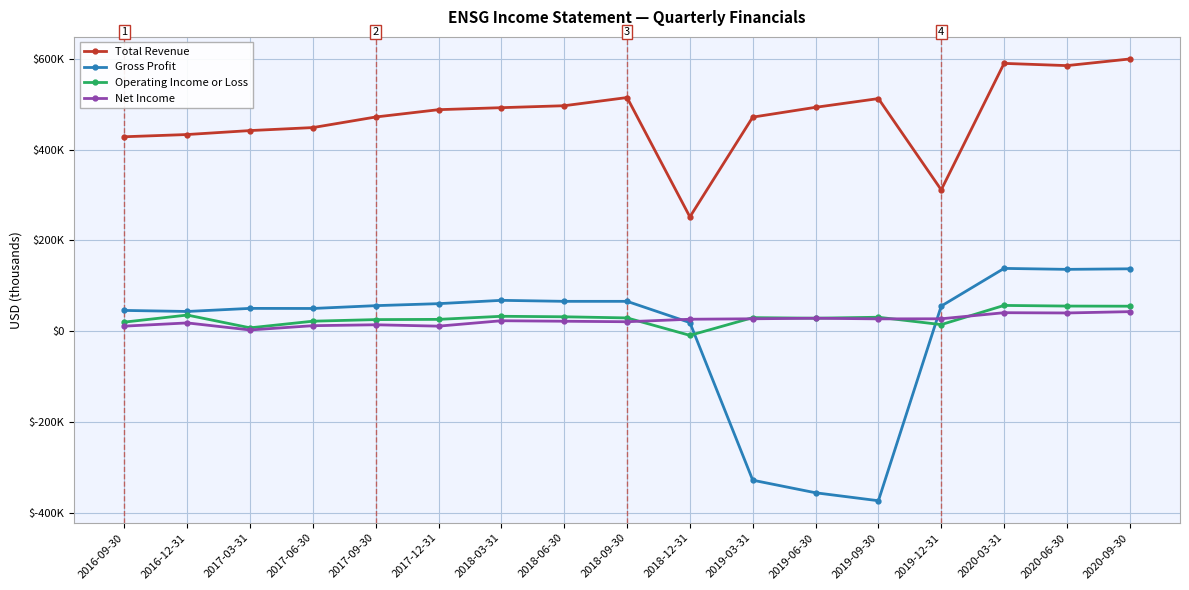

Does the chart have visible grid lines?

Yes